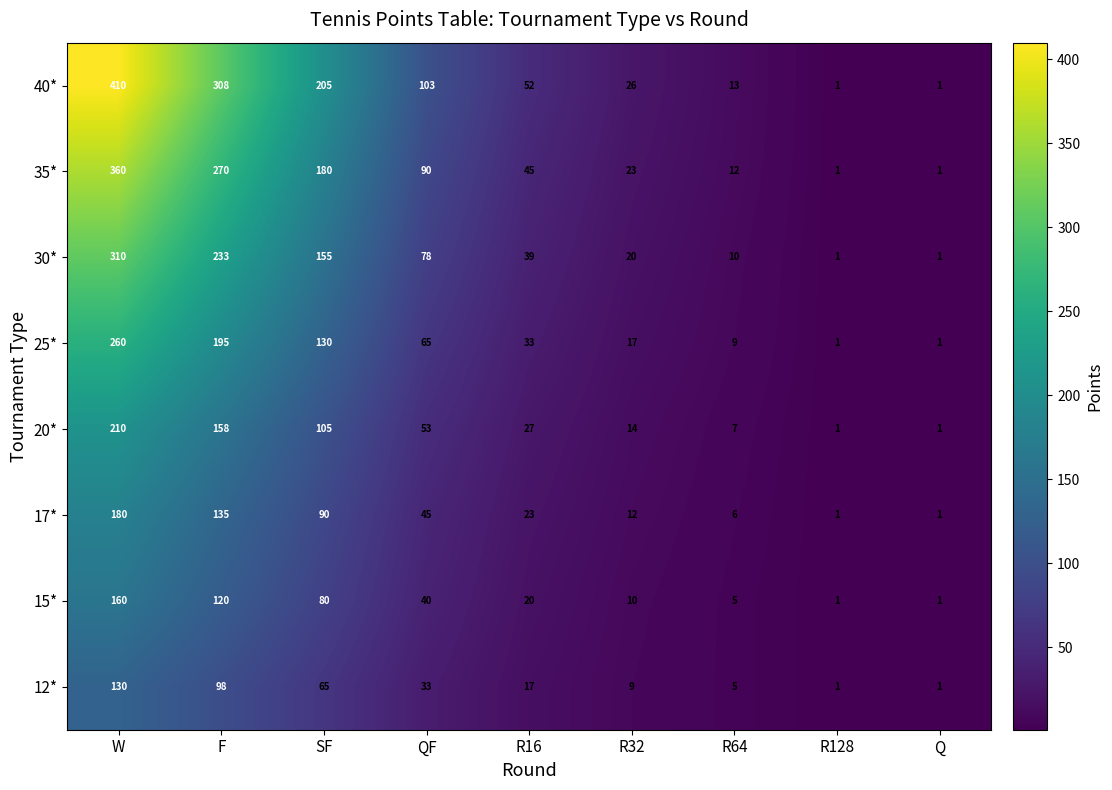

At how many categories does at least one series exceed 89?

4